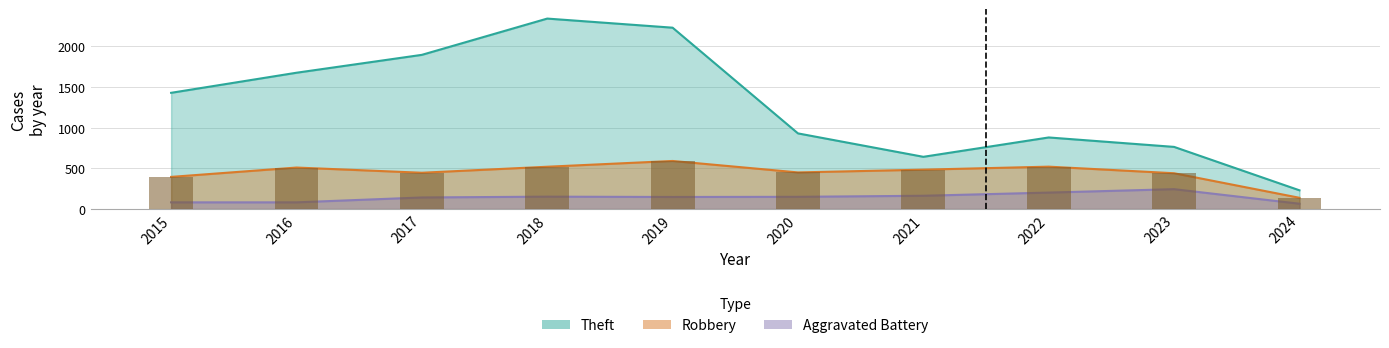

Is it true that Theft equals 2812 at 2017?

False